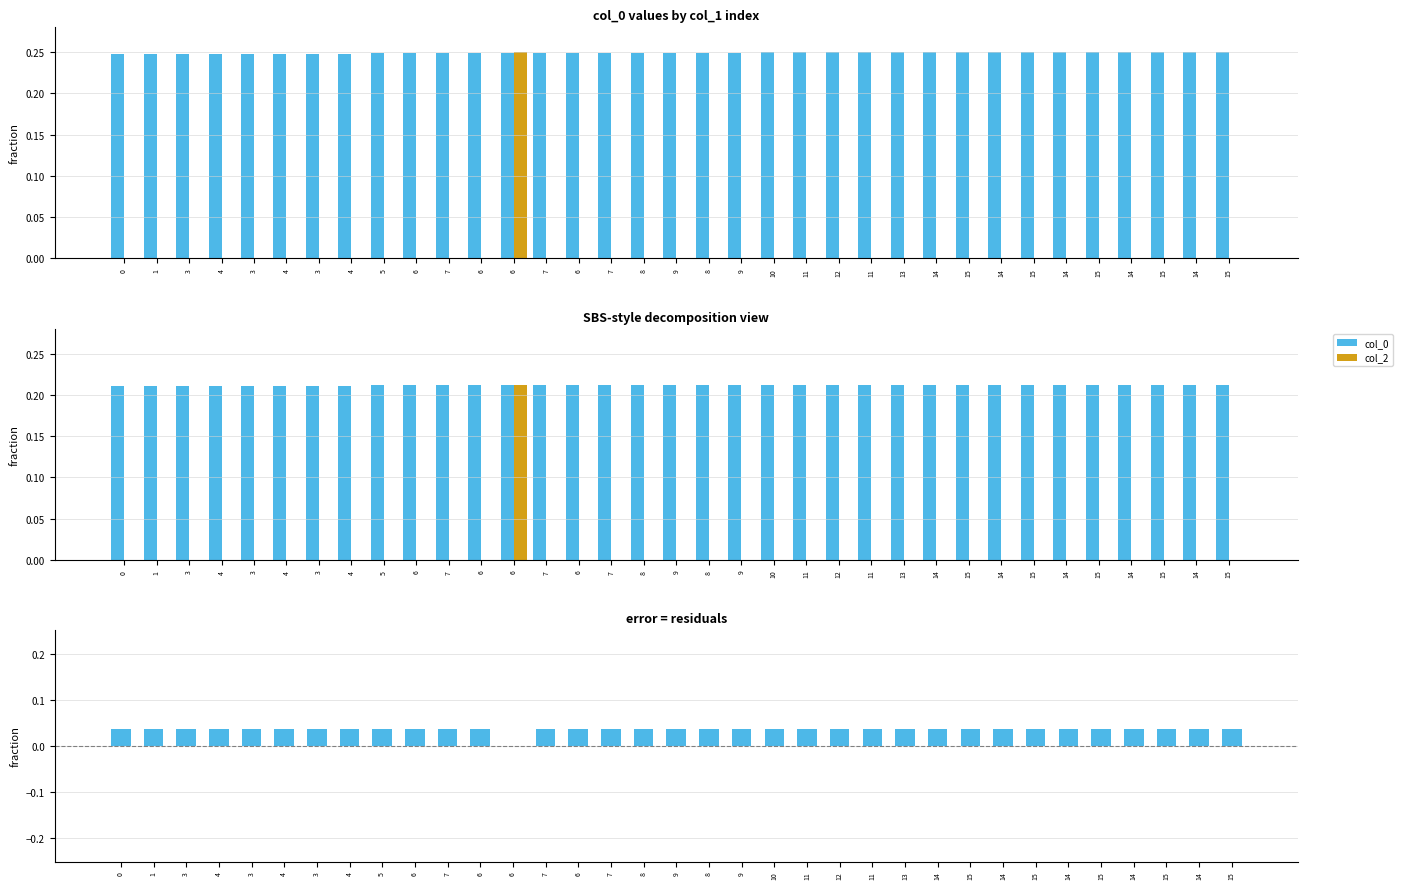

Which has a higher value, 15 or 4?

15